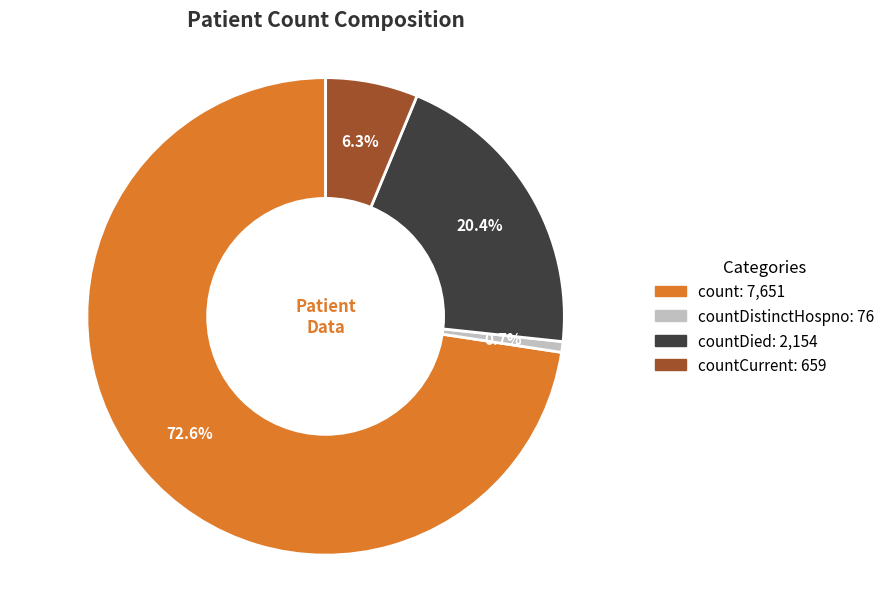

Is there a majority slice in this chart?

Yes